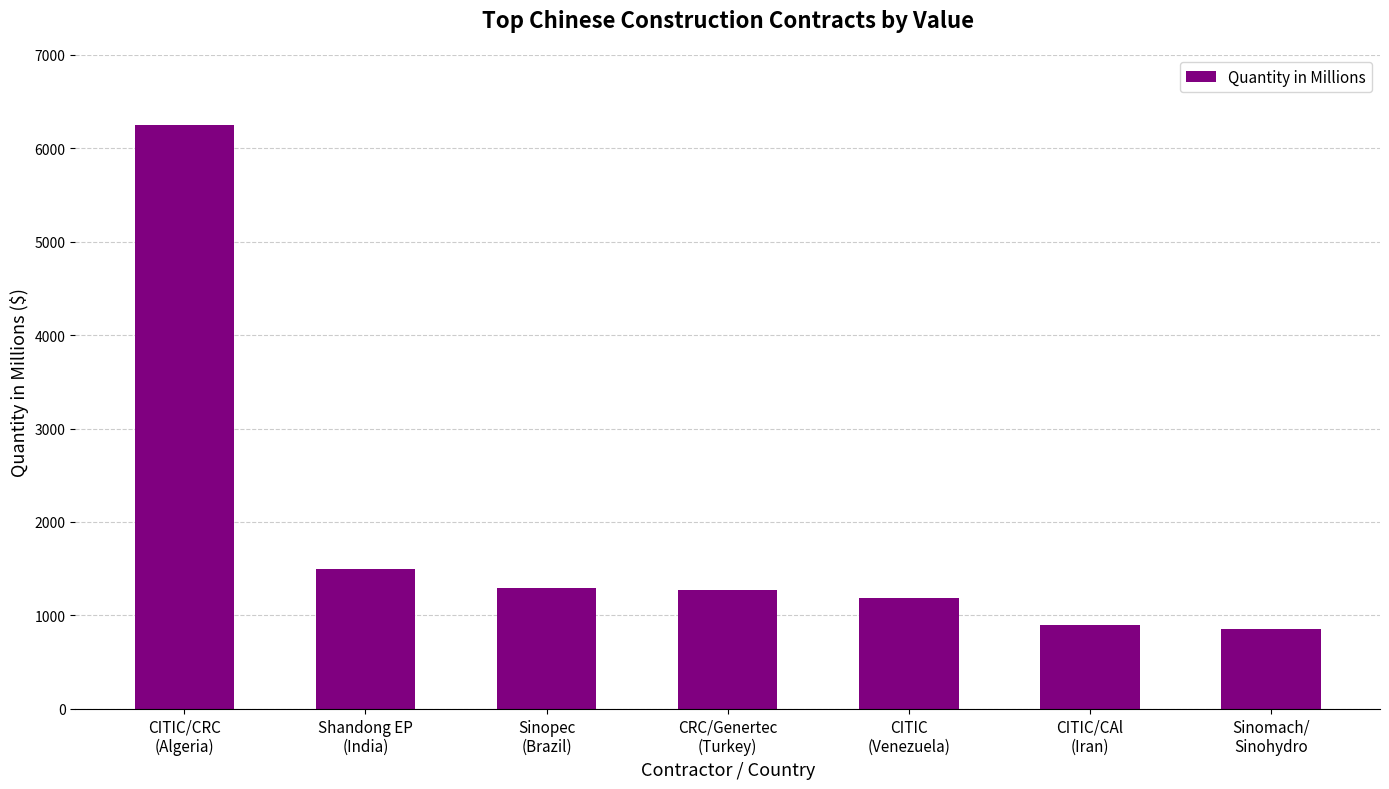

Is it true that the value at CITIC/CAl
(Iran) is 356?

False